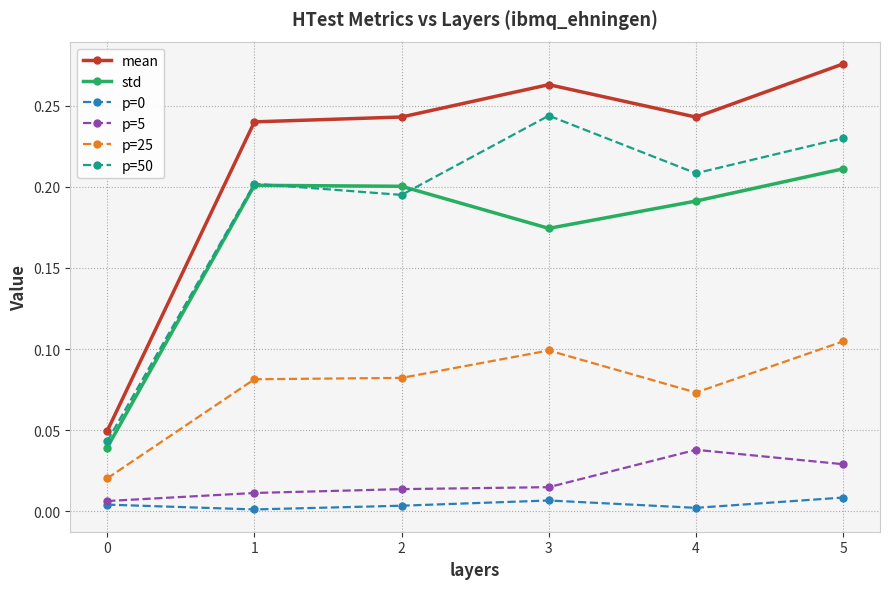

True or false: p=0 and p=50 cross at least once.

False